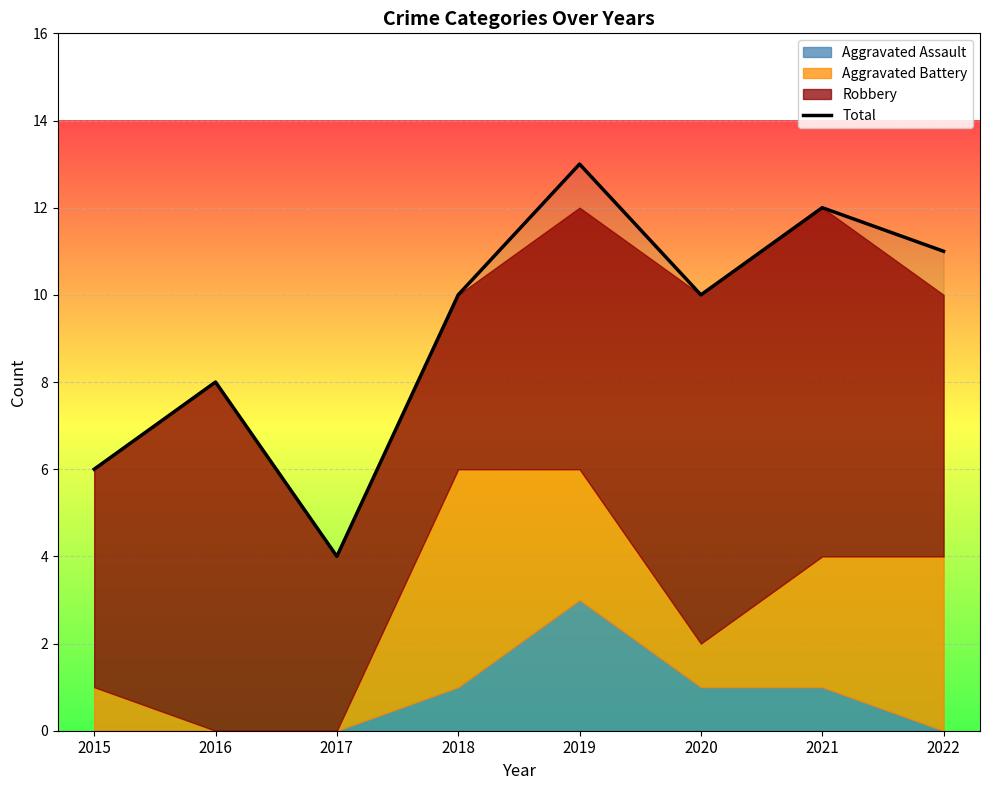

The chart shows a value of 4 at 2017. True or false?

True